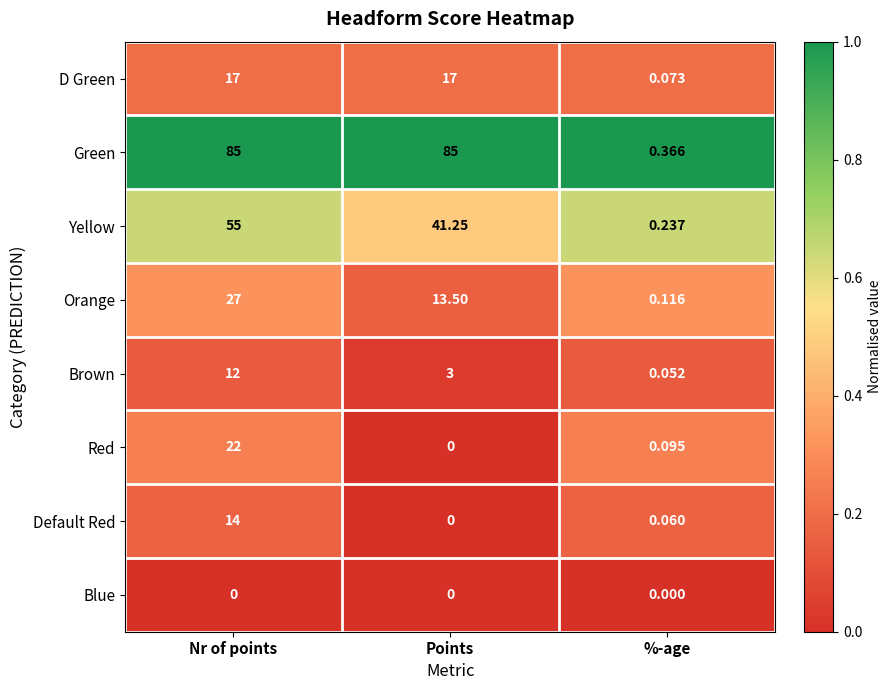

Which series changed the most between Nr of points and %-age?

Green